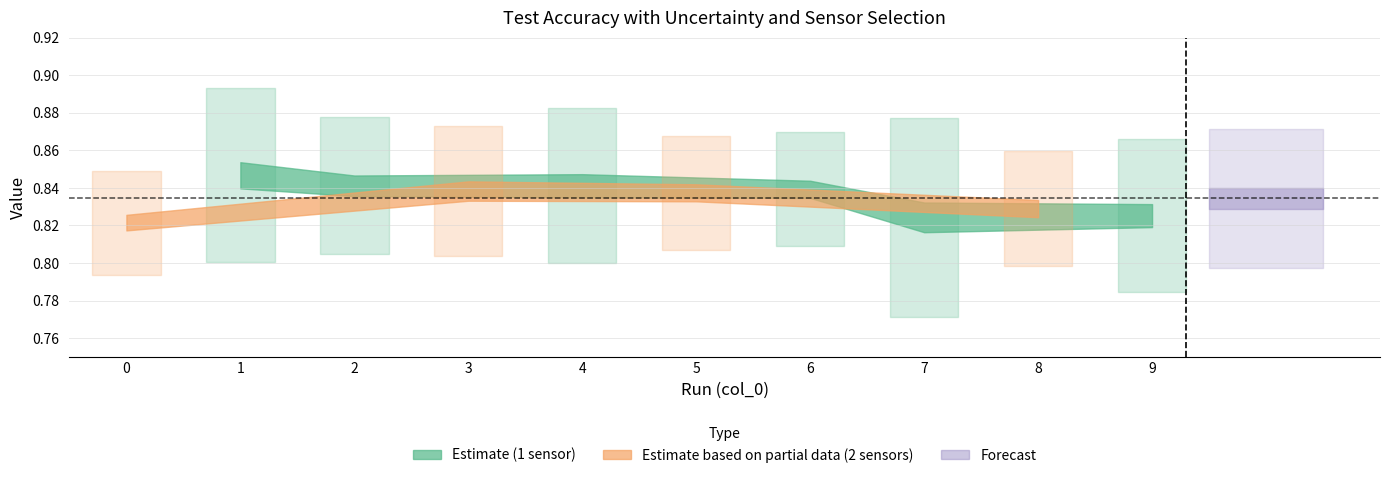

Reading left to right, extract all data points from this chart.

Test Accuracy: 0.8	0.8	0.8	0.8	0.8	0.8	0.8	0.8	0.8	0.8
Sd: 0.0	0.0	0.0	0.0	0.0	0.0	0.0	0.1	0.0	0.0
Number of sensors selected: 2.0	1.0	1.0	2.0	1.0	2.0	1.0	1.0	2.0	1.0